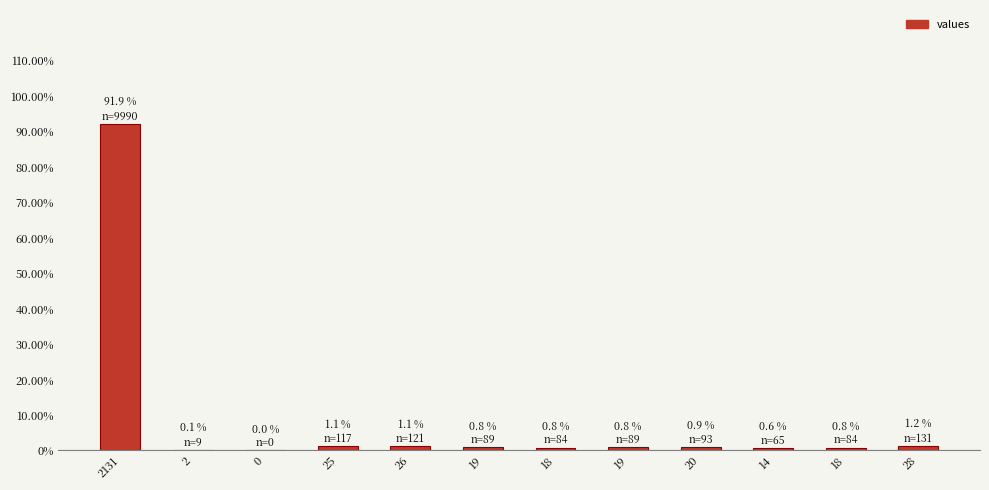

What is the sum of all values?

100.0